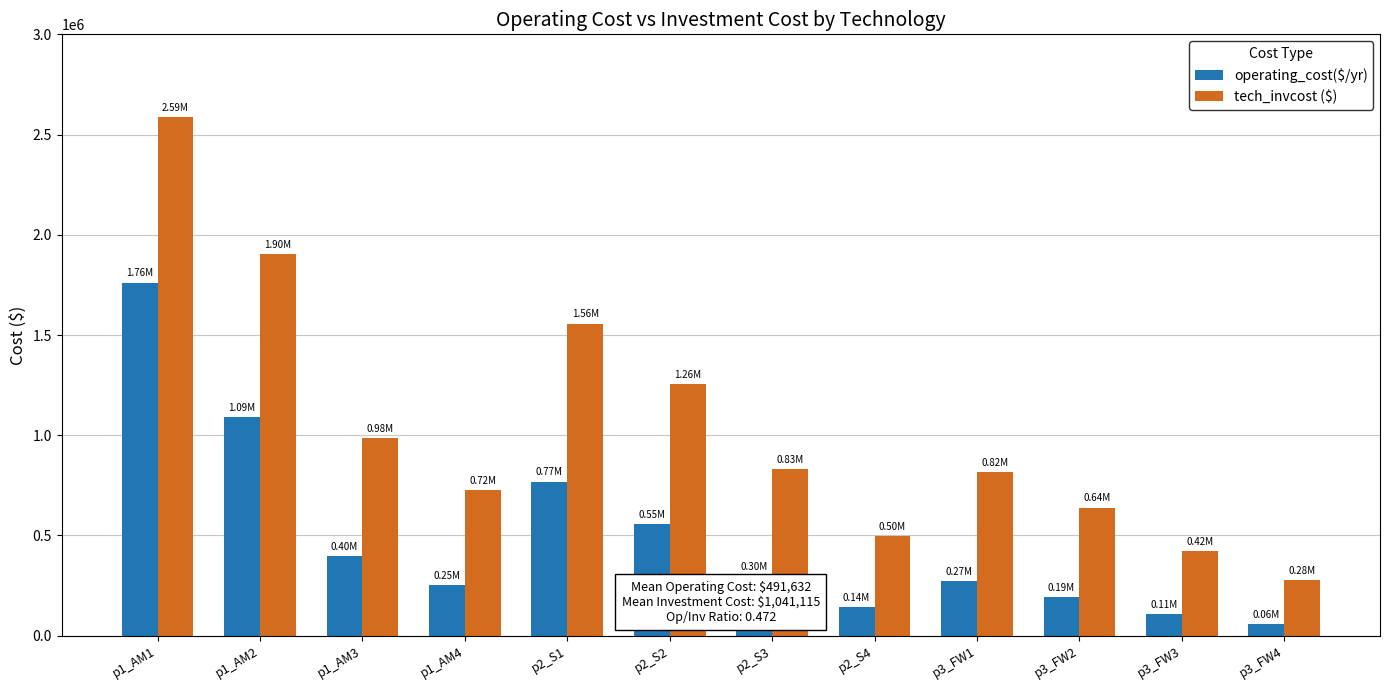

Reading left to right, list all the values displayed in this chart.

operating_cost($/yr): 1761334.6	1091966.5	398991.3	252783.5	768960.7	554983.4	297570.2	141866.9	273375.8	191822.8	106125.4	59801.4
tech_invcost ($): 2585302.0	1902838.9	984304.1	724469.4	1556755.0	1256837.4	829203.4	498741.0	815453.5	639358.5	421819.3	278297.0